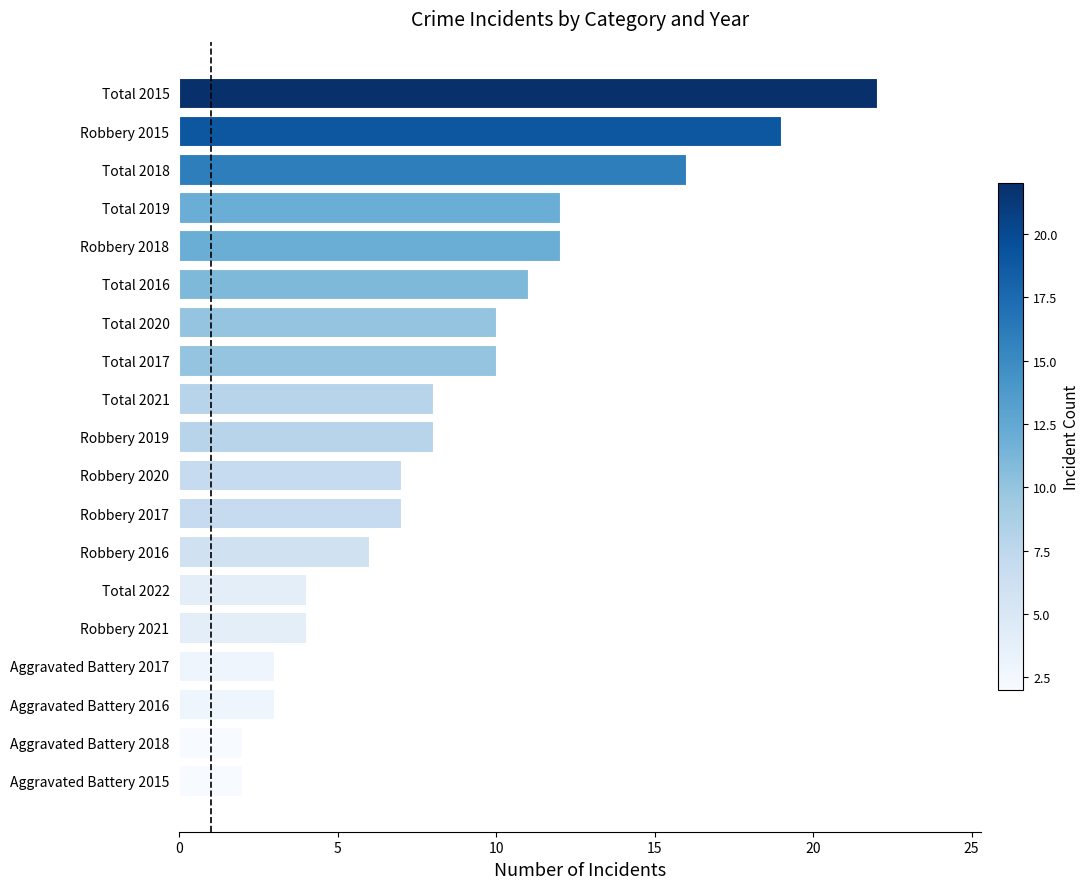

The value at Total 2016 is 11. True or false?

True